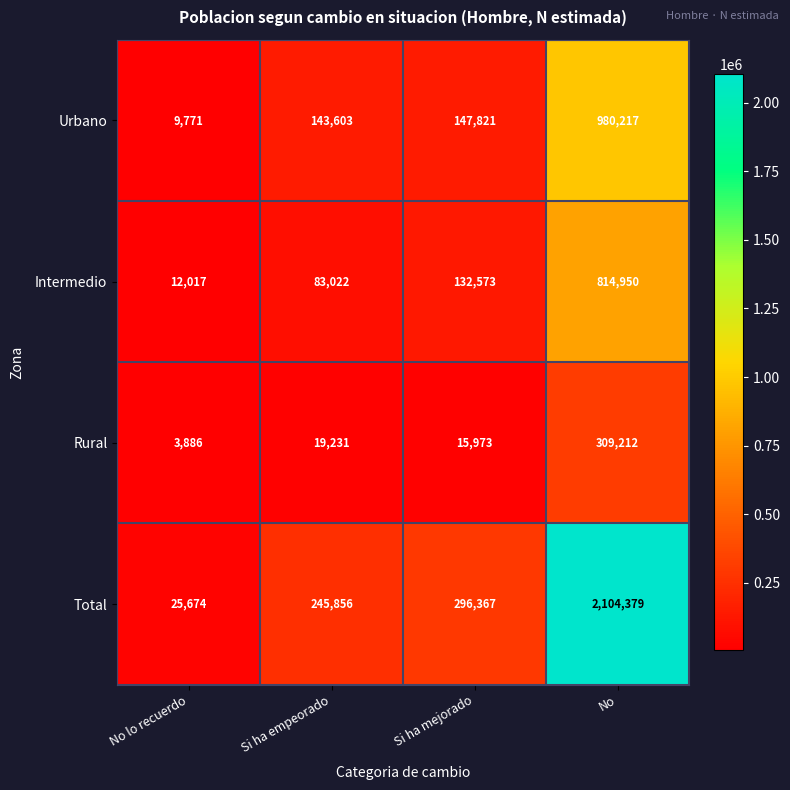

The Urbano series shows 5511 at No lo recuerdo. True or false?

False